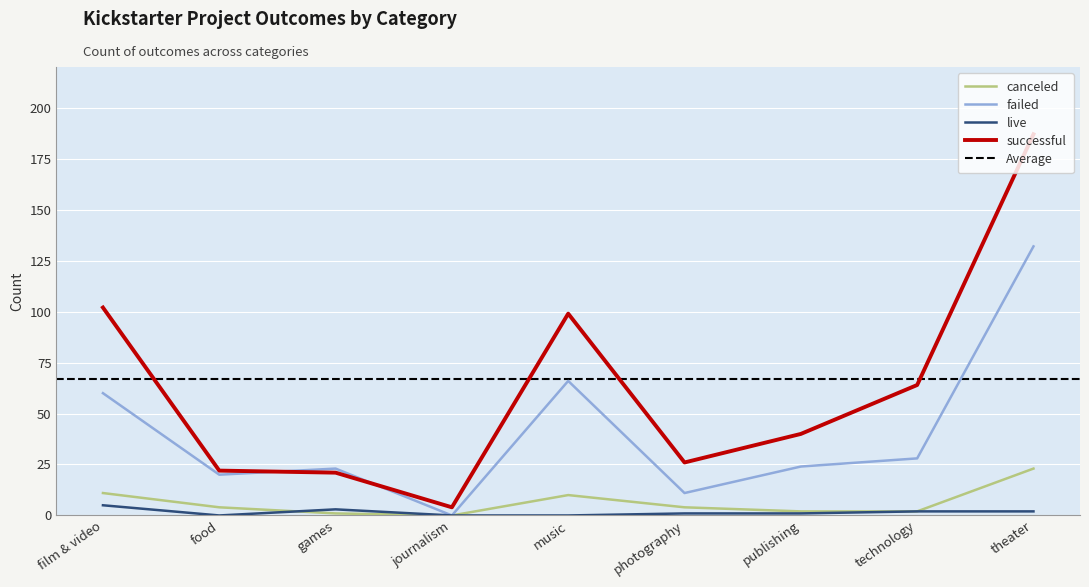

True or false: canceled and successful intersect in this chart.

False